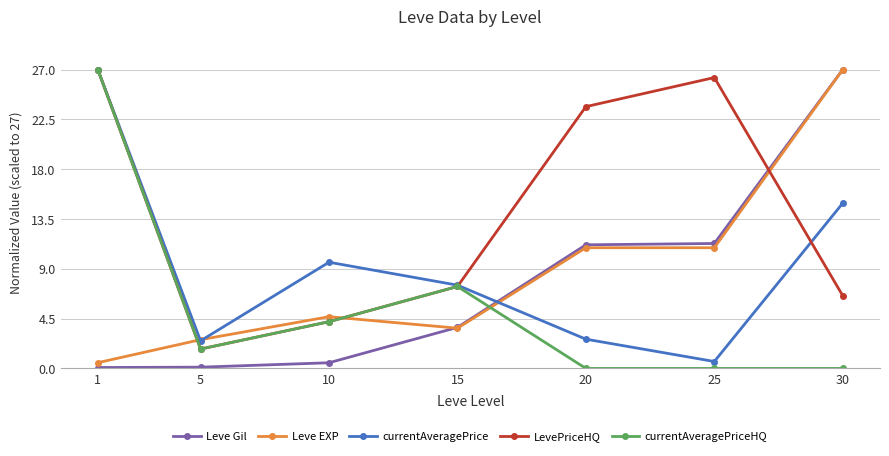

How many data points in LevePriceHQ are above 7?

4